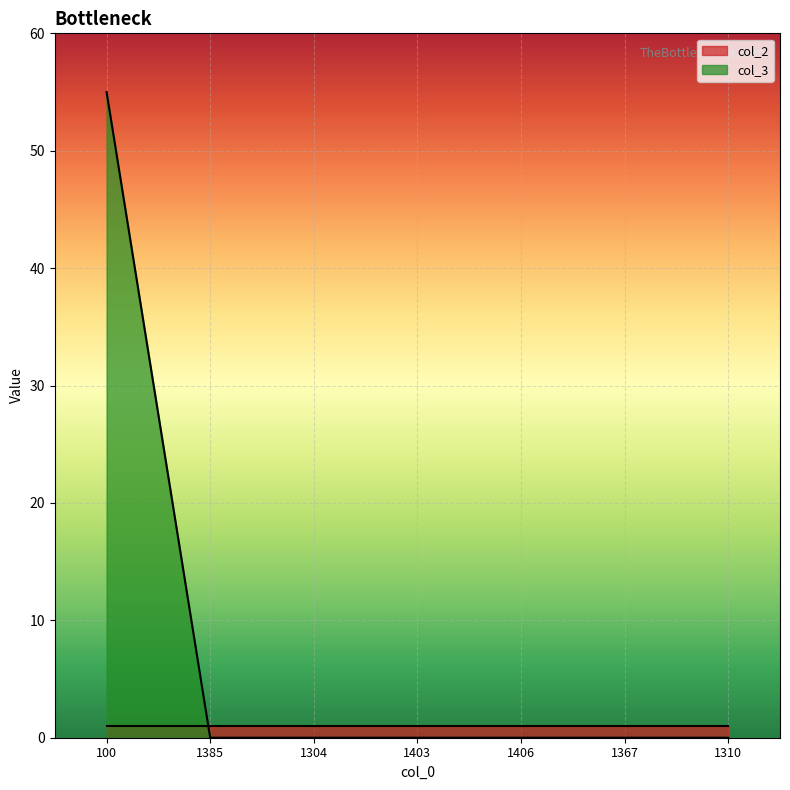

At which category does the chart reach its minimum across all series?

1385